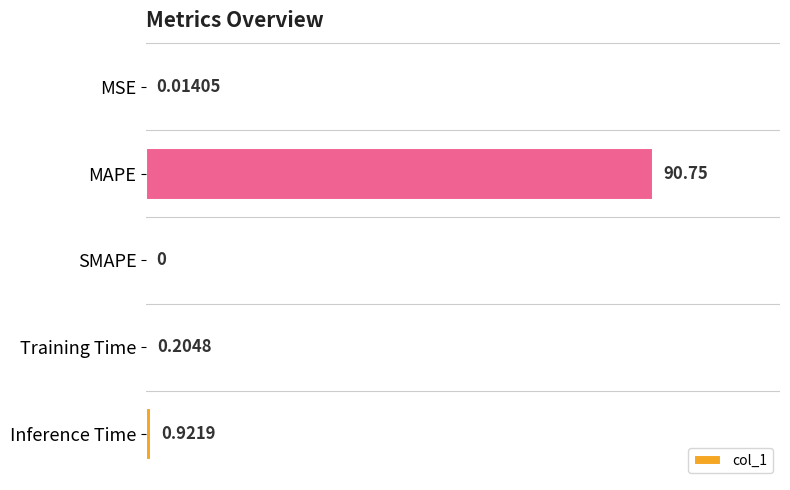

How many positive values are there?

4